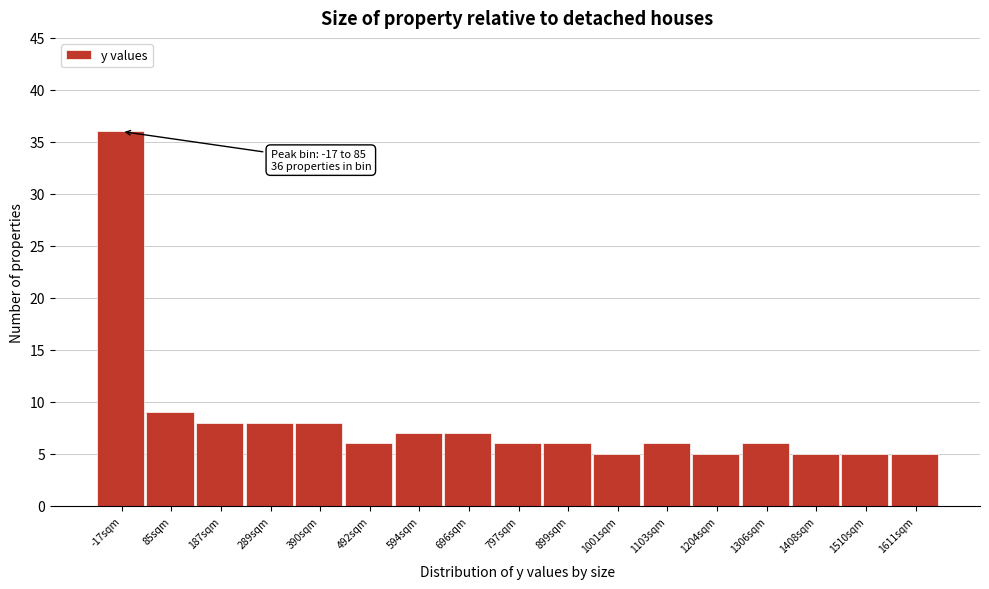

Reading left to right, transcribe all the data shown in this chart.

36	9	8	8	8	6	7	7	6	6	5	6	5	6	5	5	5